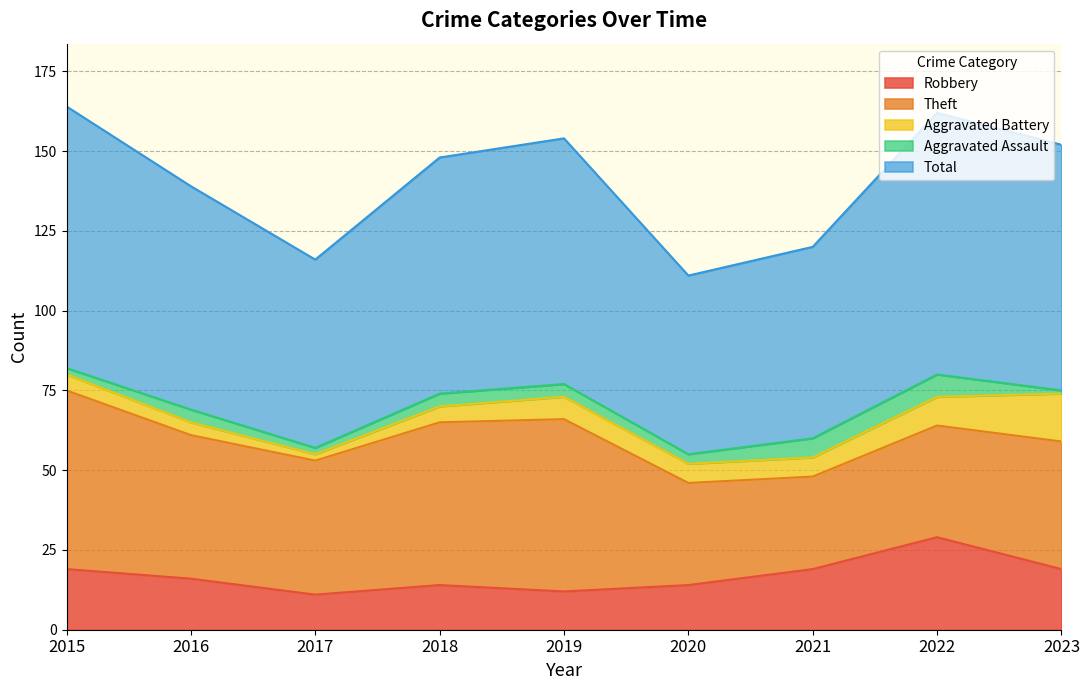

Is the value of Aggravated Battery at 2018 greater than the value of Robbery at 2018?

No